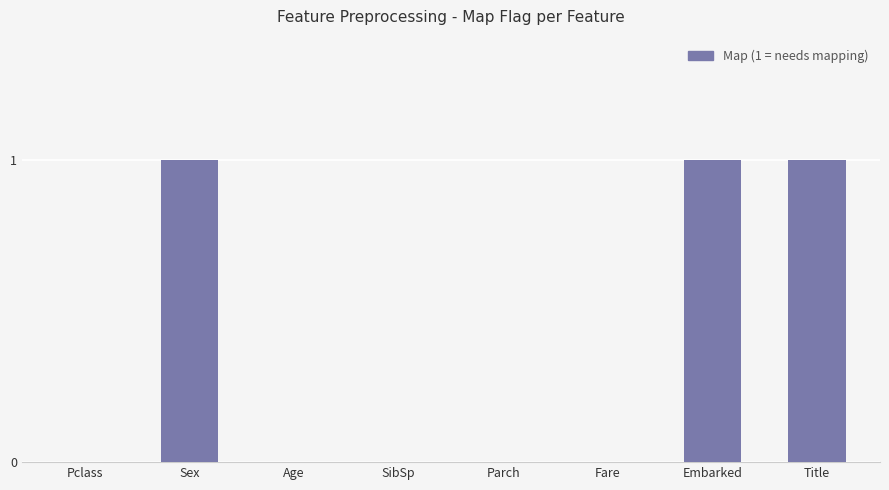

What is the maximum value shown in the chart?

1